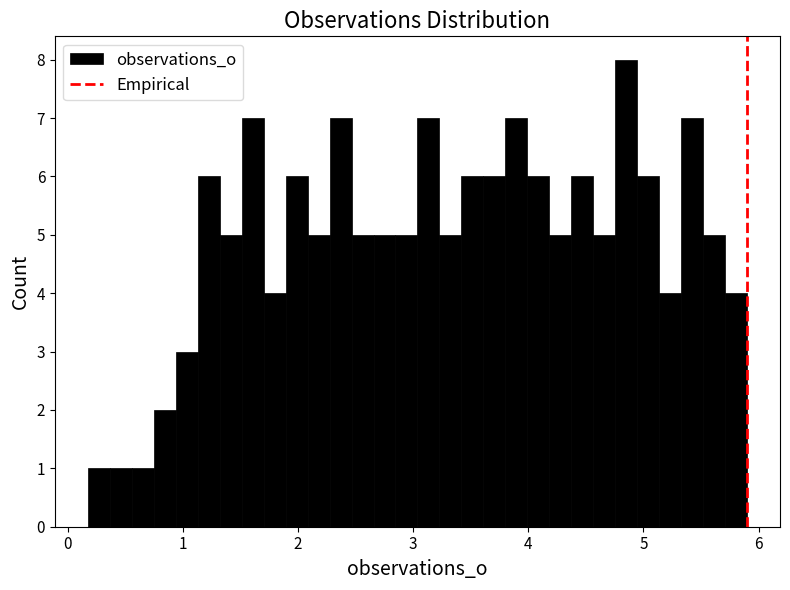

Around what value on the x-axis is the tallest bar? Give the approximate position of its centre, as read against the axis.

4.9